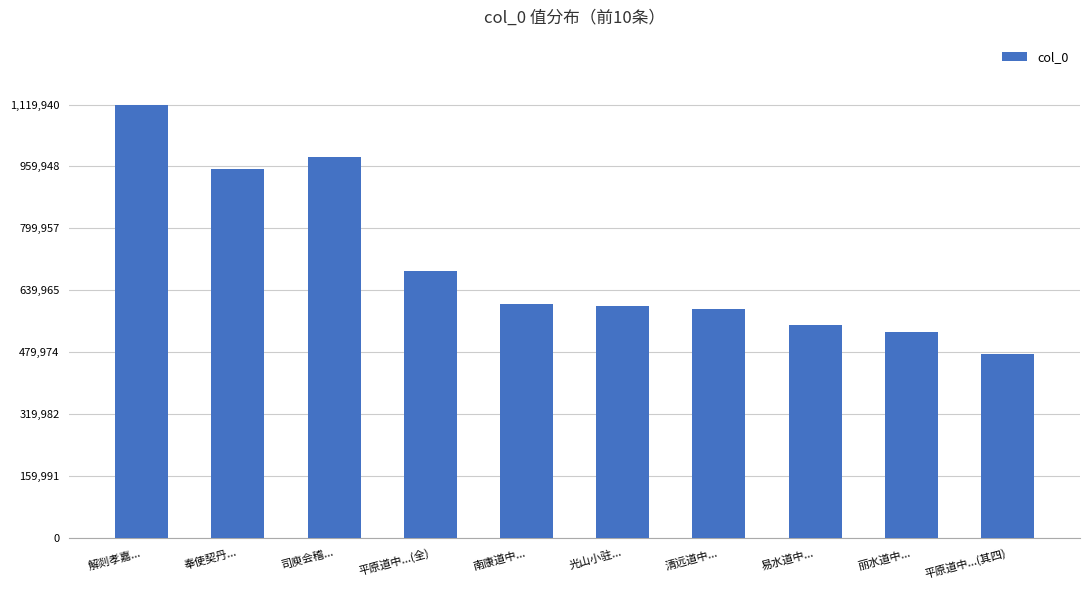

What is the difference between the maximum and minimum values?

645117